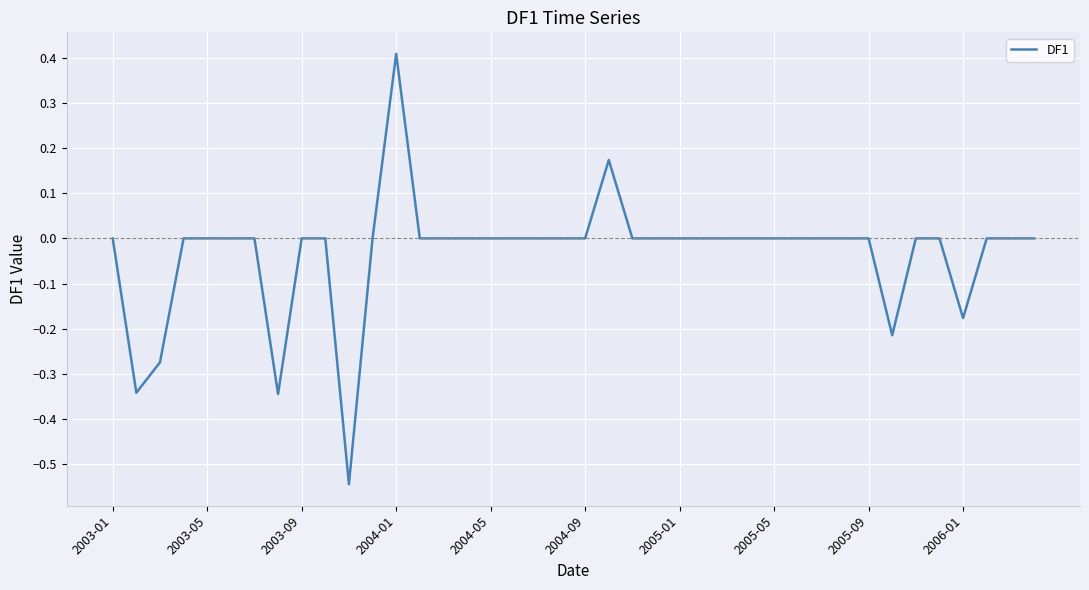

What is the maximum value shown in the chart?

0.4